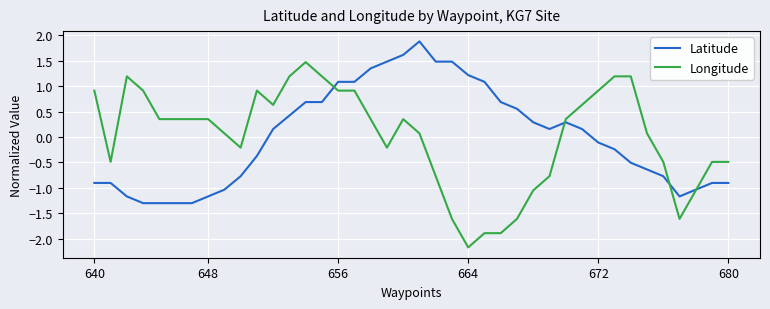

What is the highest value of the Longitude series?

1.5